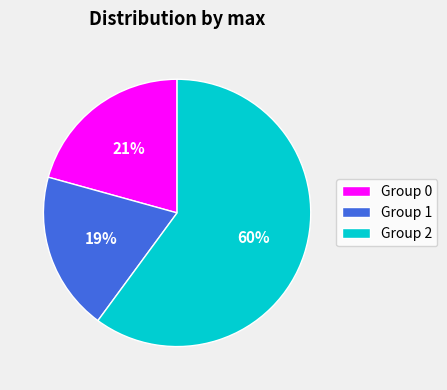

Is it true that Group 1 is 19% of the pie?

True